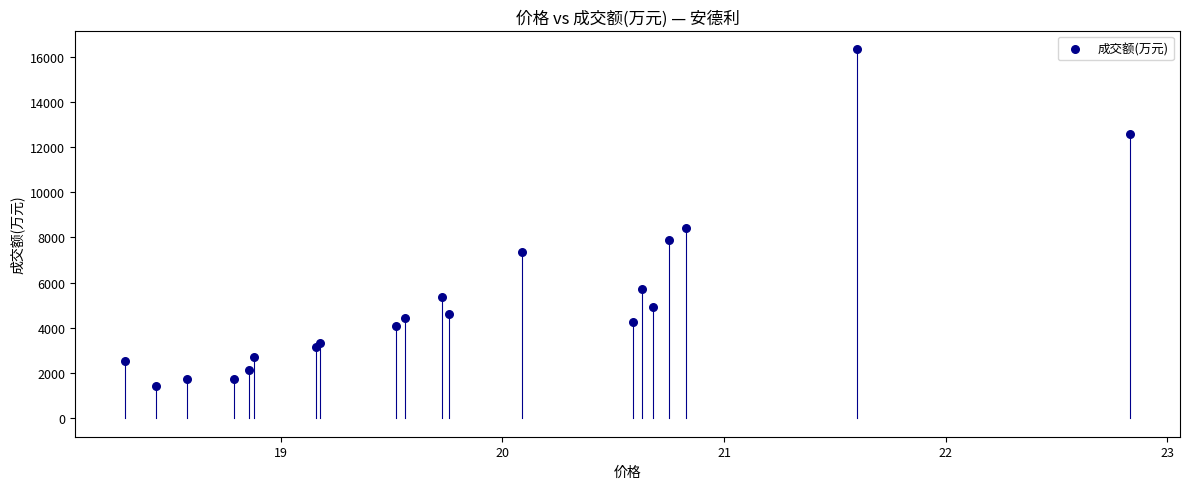

What Y value in the scatter plot is closest to 8871?

8395